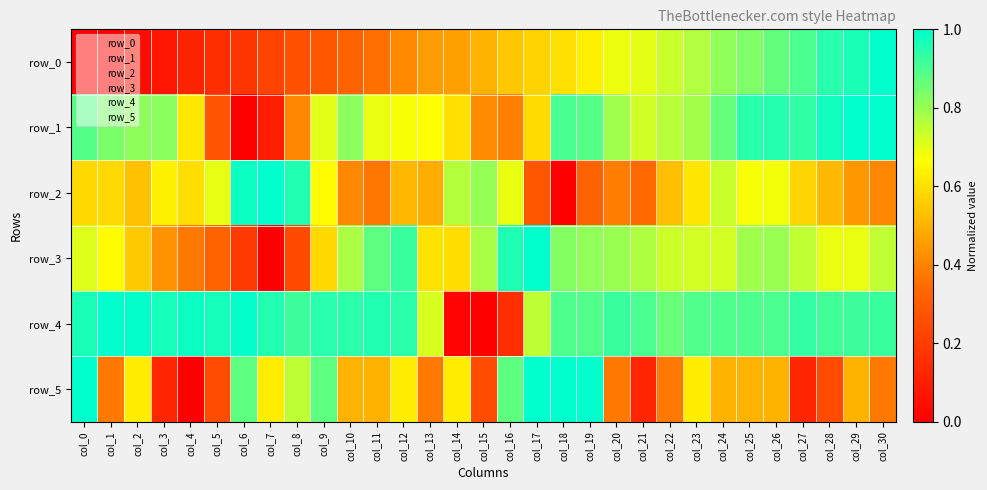

Which series has the widest spread of values?

row_0